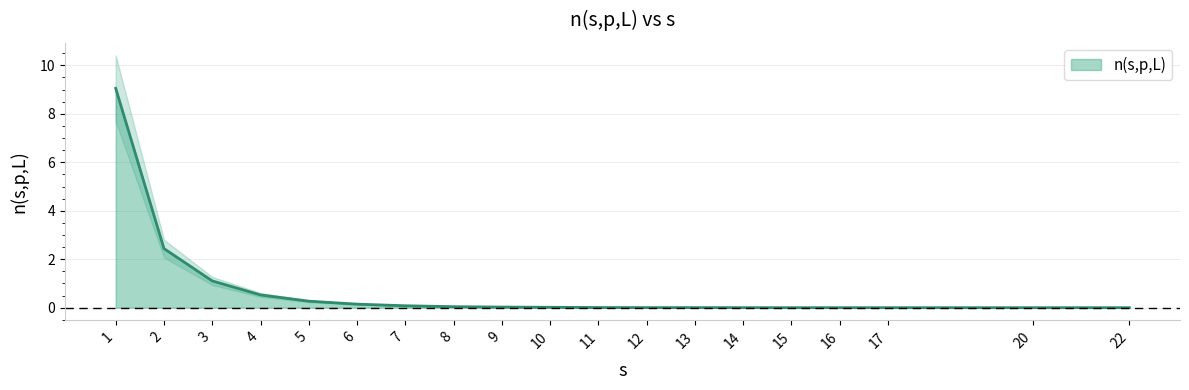

Reading right to left, list all the values displayed in this chart.

22=0.0	20=0.0	17=0.0	16=0.0	15=0.0	14=0.0	13=0.0	12=0.0	11=0.0	10=0.0	9=0.0	8=0.0	7=0.1	6=0.1	5=0.3	4=0.5	3=1.1	2=2.4	1=9.1